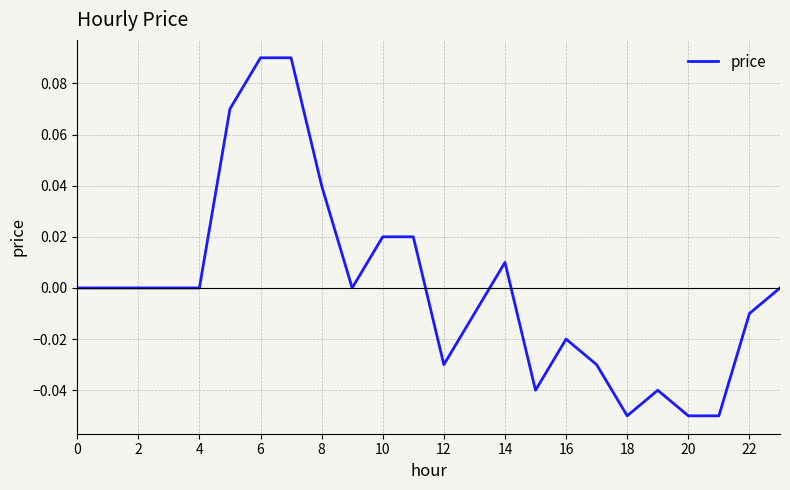

How many lines are shown in the chart?

1